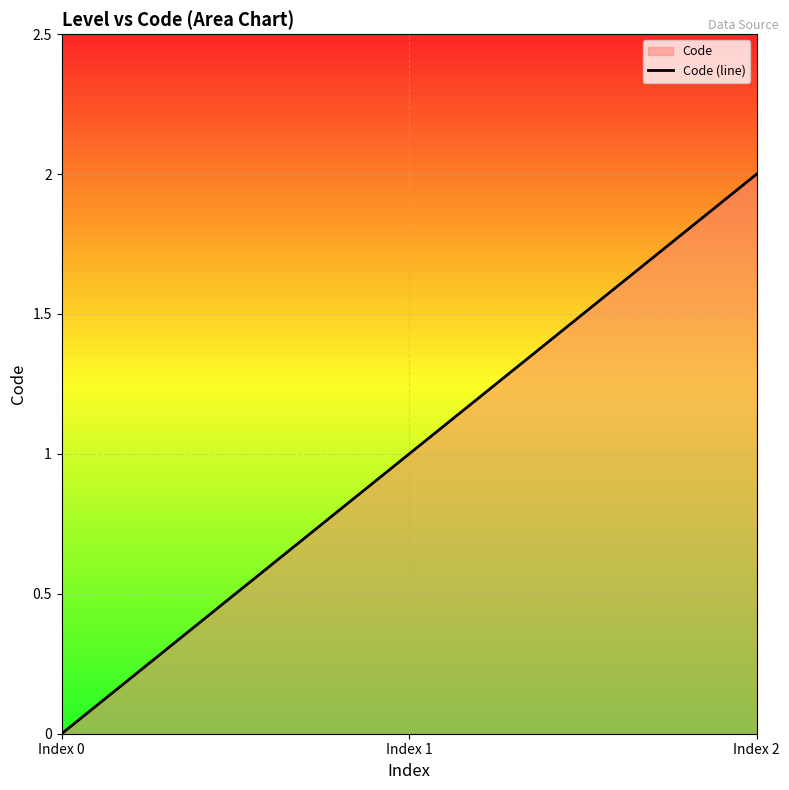

List the labels in order of value, smallest first.

Index 0, Index 1, Index 2